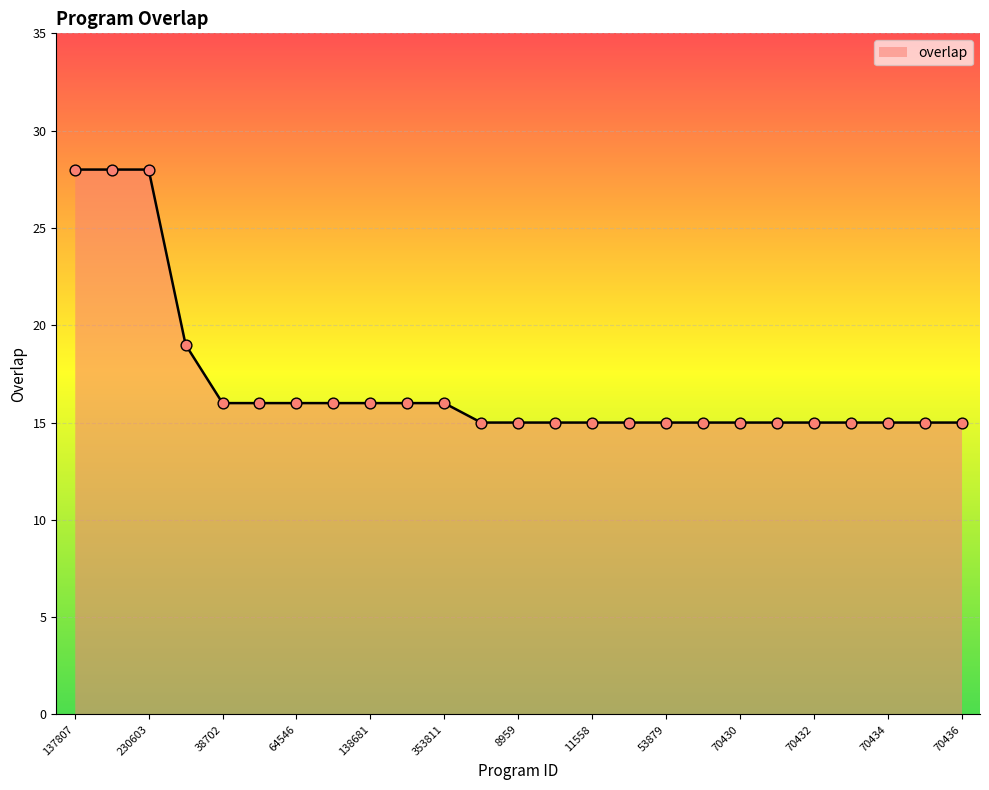

What is the difference between the maximum and minimum values?

13